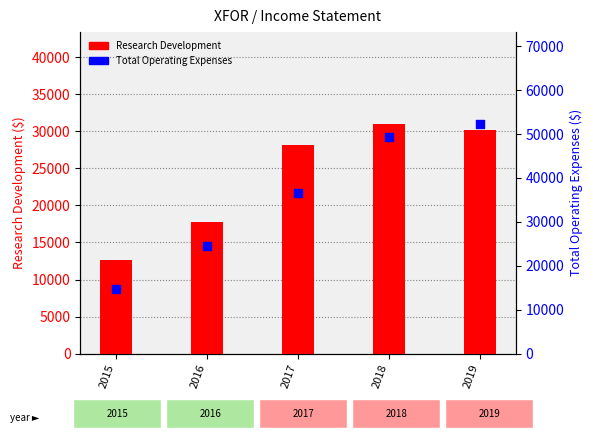

Is the value of Research Development at 2018 greater than the value of Total Operating Expenses at 2015?

Yes